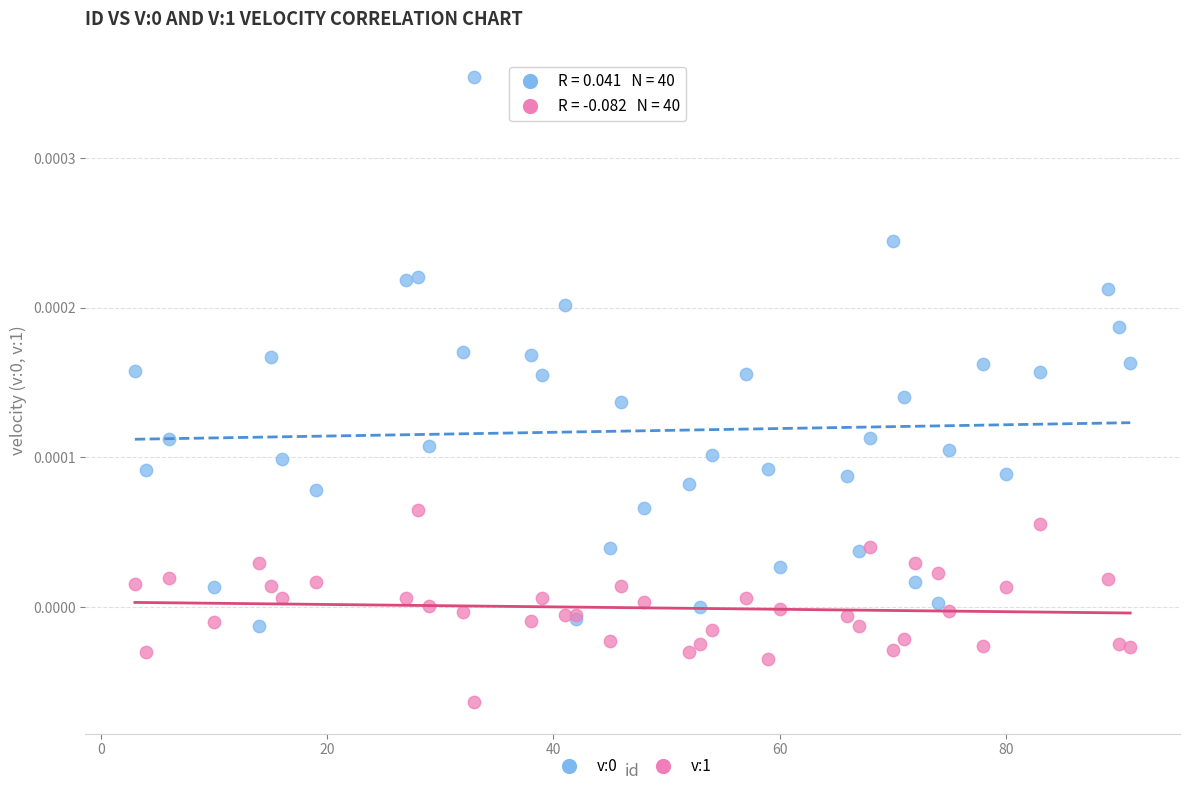

What is the X range (max minus min) for the scatter plot?

88.0